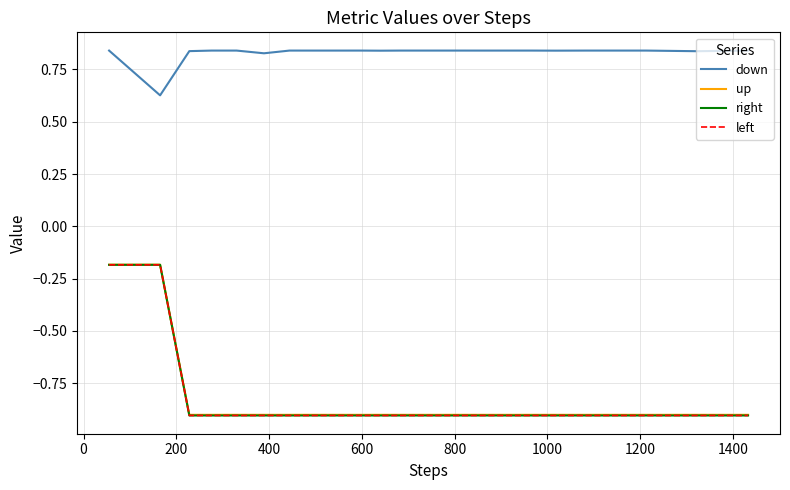

True or false: up and left cross at least once.

False